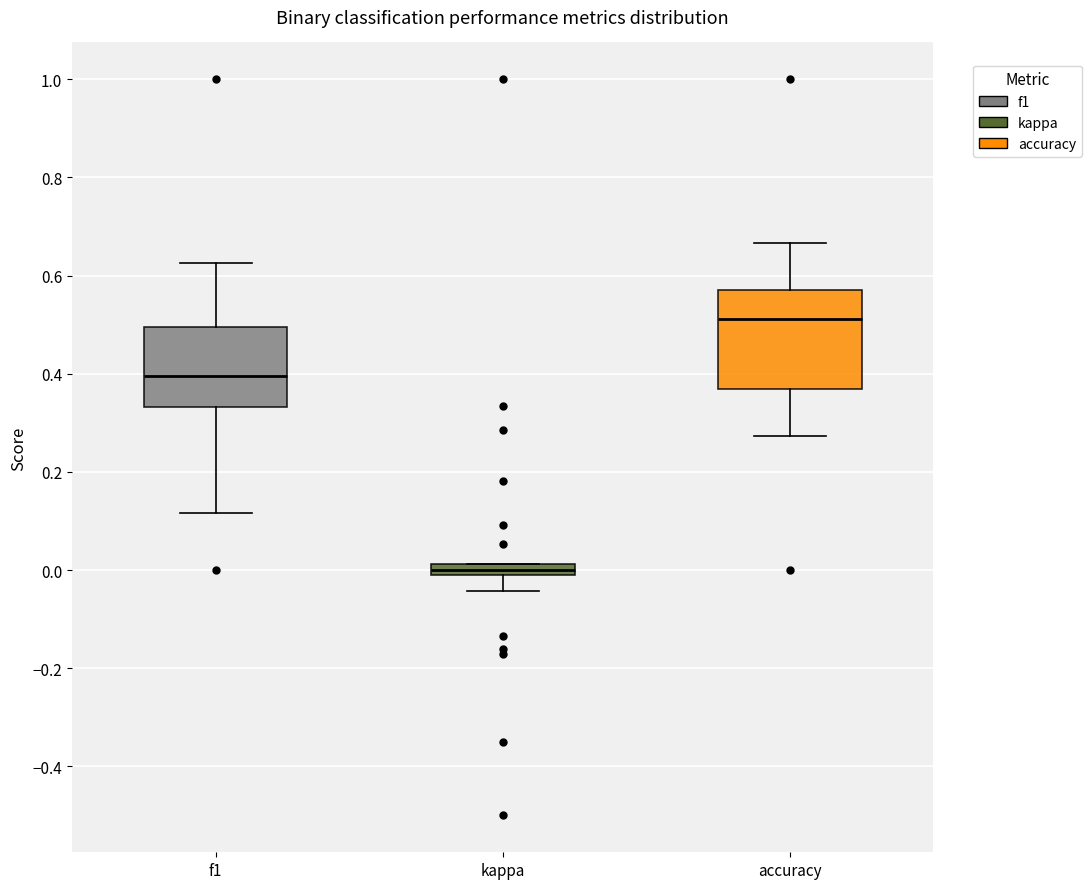

Which box has the highest median line?

accuracy